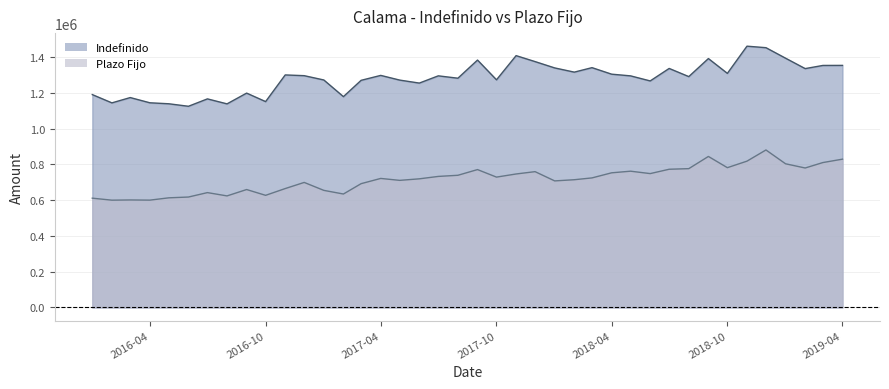

The value of Indefinido at 2016-07 is 719571. True or false?

False